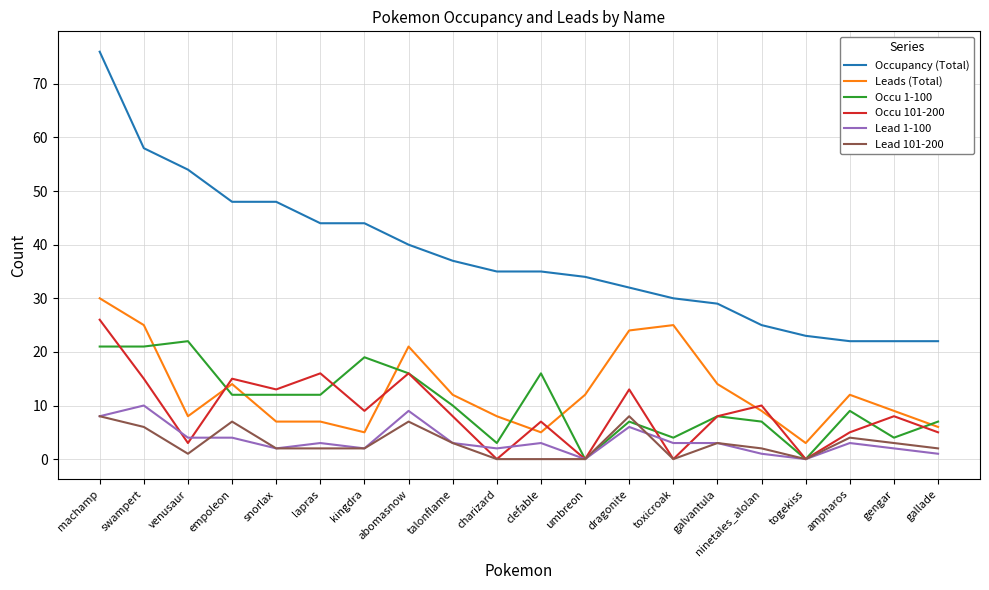

Reading left to right, transcribe all the data shown in this chart.

Occupancy (Total): 76	58	54	48	48	44	44	40	37	35	35	34	32	30	29	25	23	22	22	22
Leads (Total): 30	25	8	14	7	7	5	21	12	8	5	12	24	25	14	9	3	12	9	6
Occu 1-100: 21	21	22	12	12	12	19	16	10	3	16	0	7	4	8	7	0	9	4	7
Occu 101-200: 26	15	3	15	13	16	9	16	8	0	7	0	13	0	8	10	0	5	8	5
Lead 1-100: 8	10	4	4	2	3	2	9	3	2	3	0	6	3	3	1	0	3	2	1
Lead 101-200: 8	6	1	7	2	2	2	7	3	0	0	0	8	0	3	2	0	4	3	2